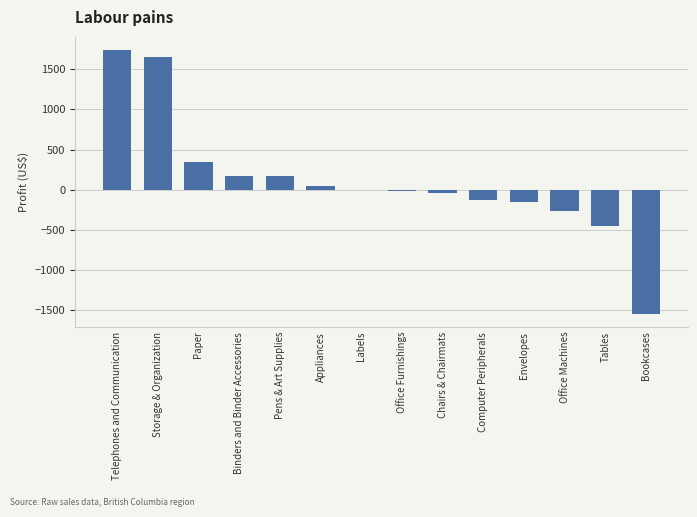

Approximately how many times larger is the value at Binders and Binder Accessories compared to Pens & Art Supplies?

1.0